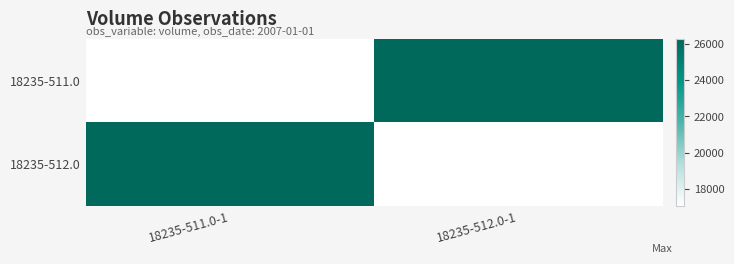

At which category does the chart reach its peak across all series?

18235-512.0-1